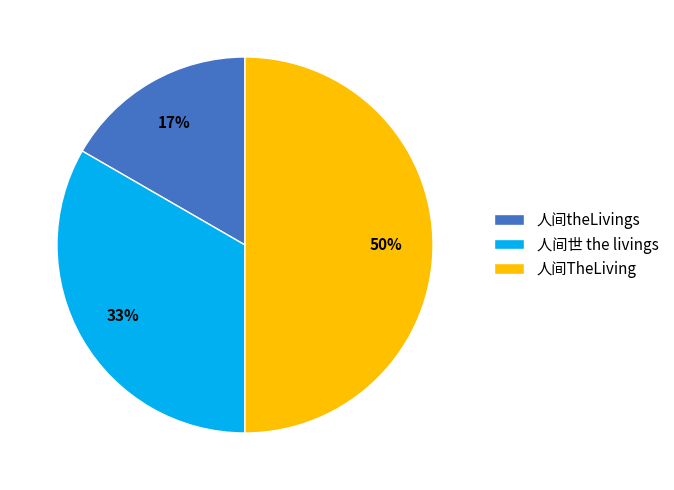

Between 人间theLivings and 人间TheLiving, which is larger?

人间TheLiving